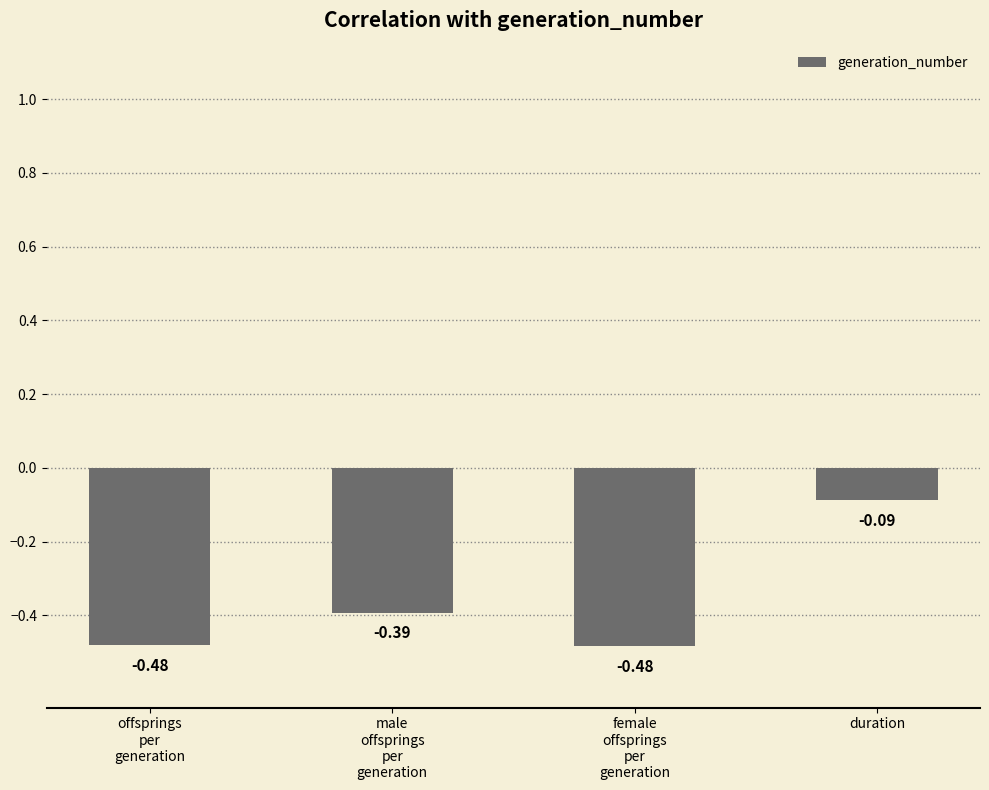

Which category has the highest value across all series?

duration